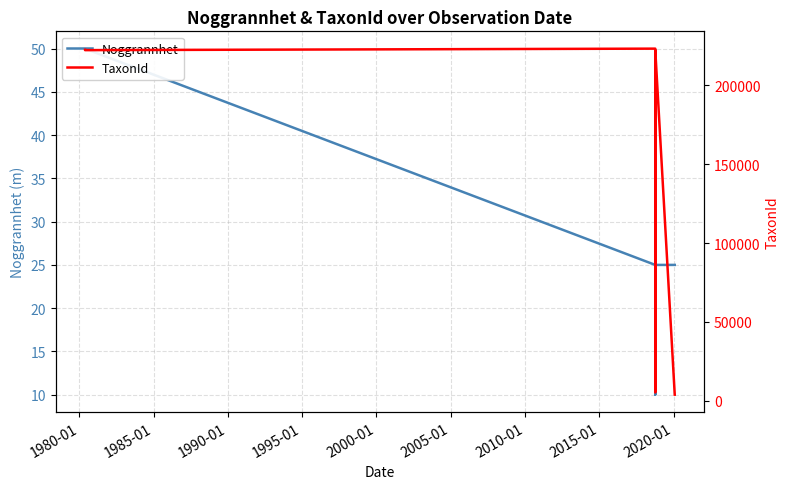

What is the sum of all Noggrannhet values?

270